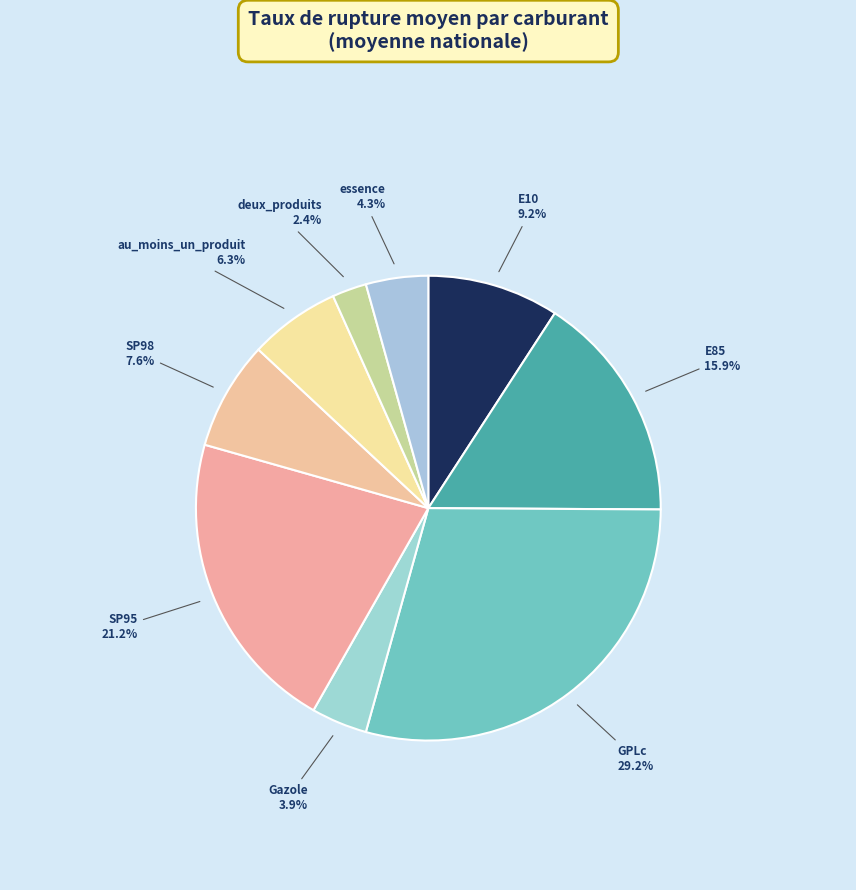

Which category has the biggest portion of the pie?

GPLc